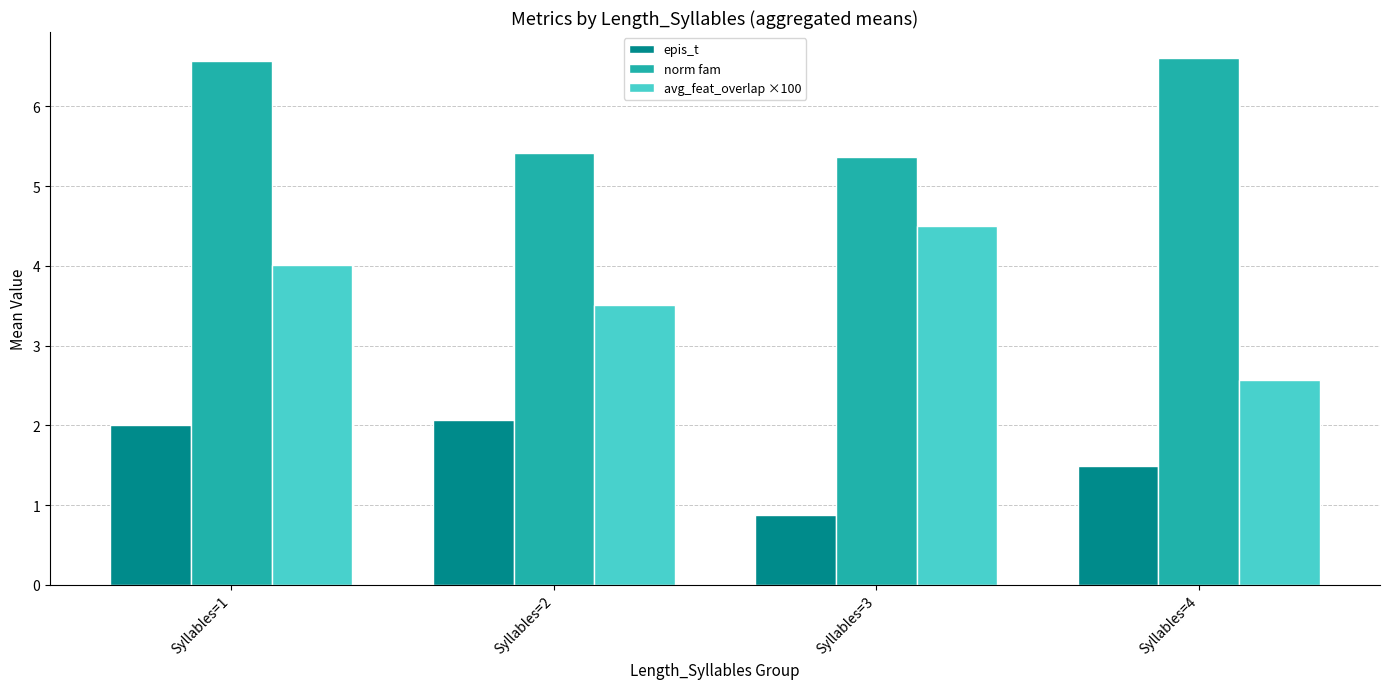

True or false: norm fam has a value of 2.5 at Syllables=4.

False